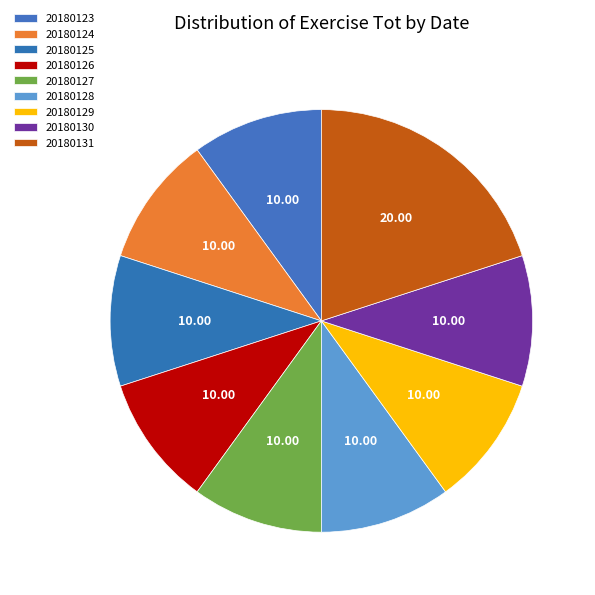

Which category has the biggest portion of the pie?

20180131